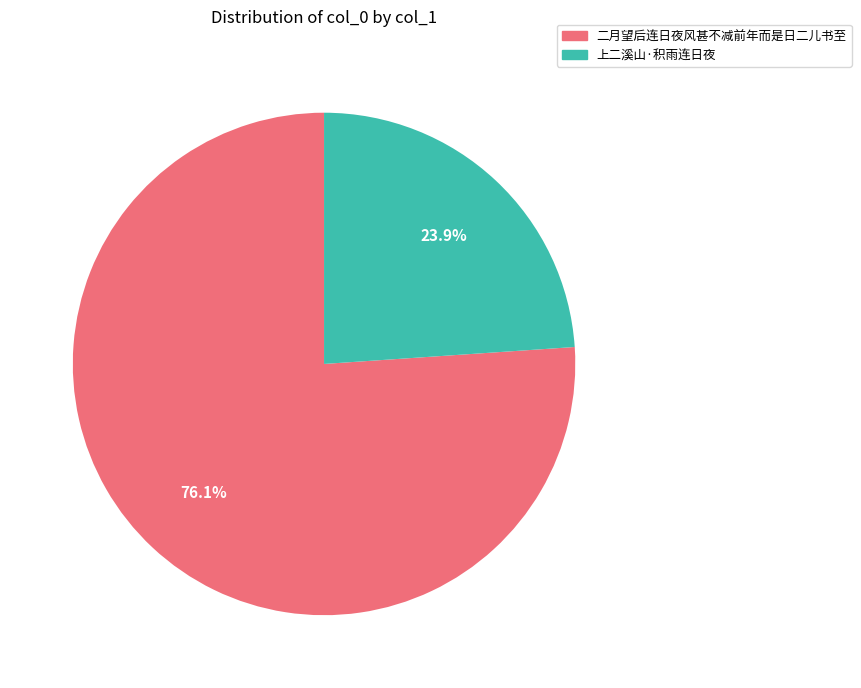

Does any single category account for the majority?

Yes